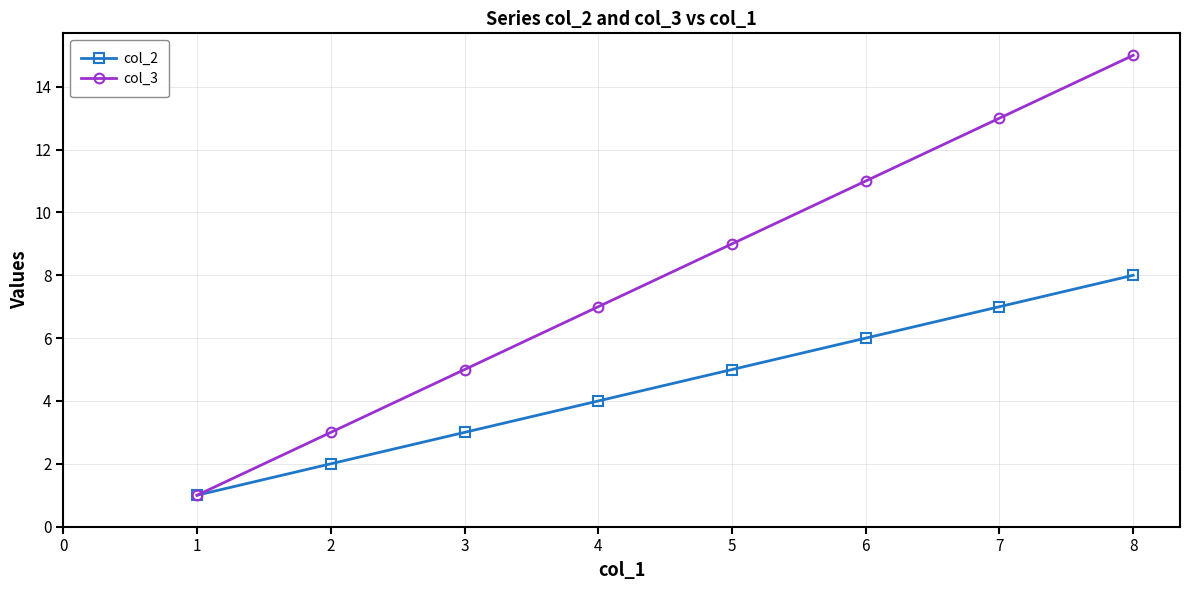

List the labels in order of col_3 value, largest first.

8, 7, 6, 5, 4, 3, 2, 1